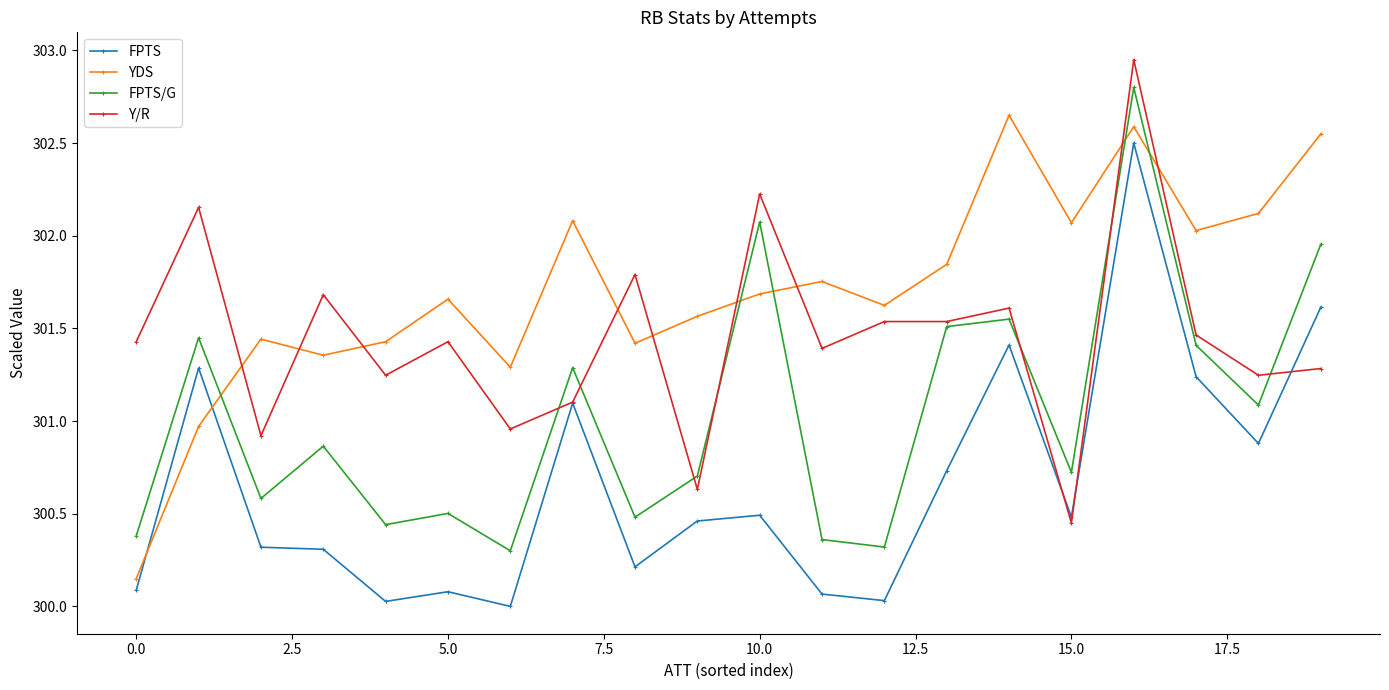

What is the value of the YDS point at the 19th from the left?

302.1